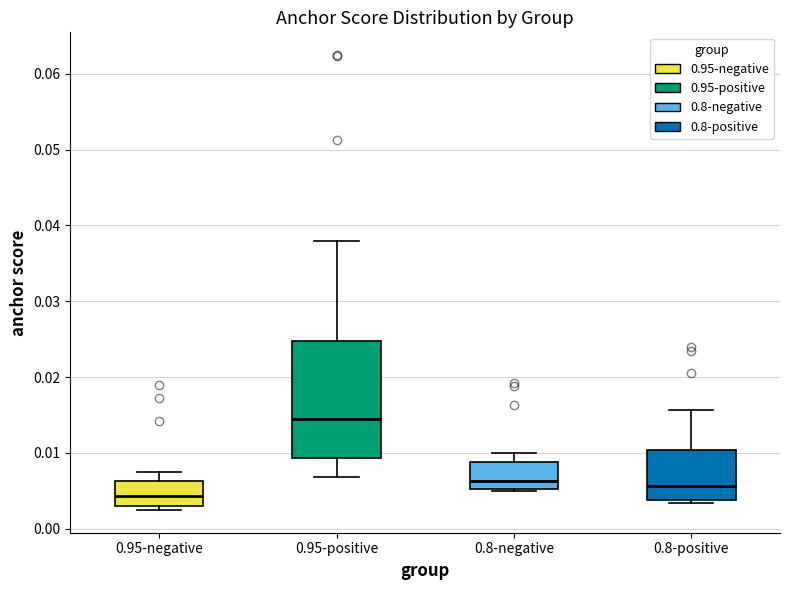

Where does the median line of the box for 0.95-negative sit on the y-axis? The values are not printed on the chart, so give them approximately, as read against the axis.

0.004